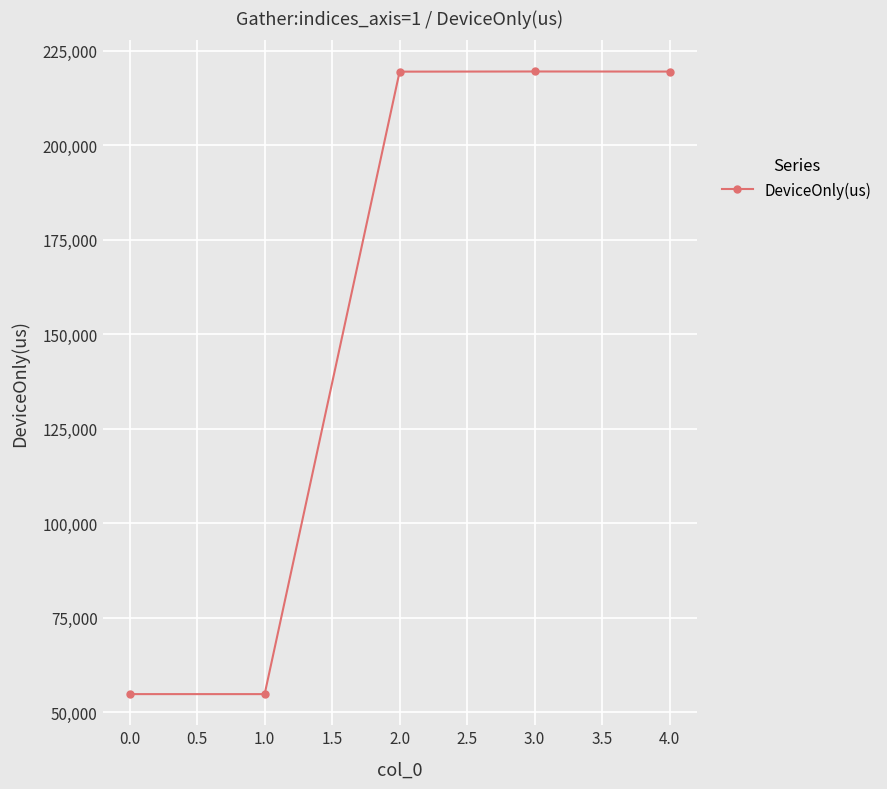

What is the value of the 3rd point from the left?

219426.4